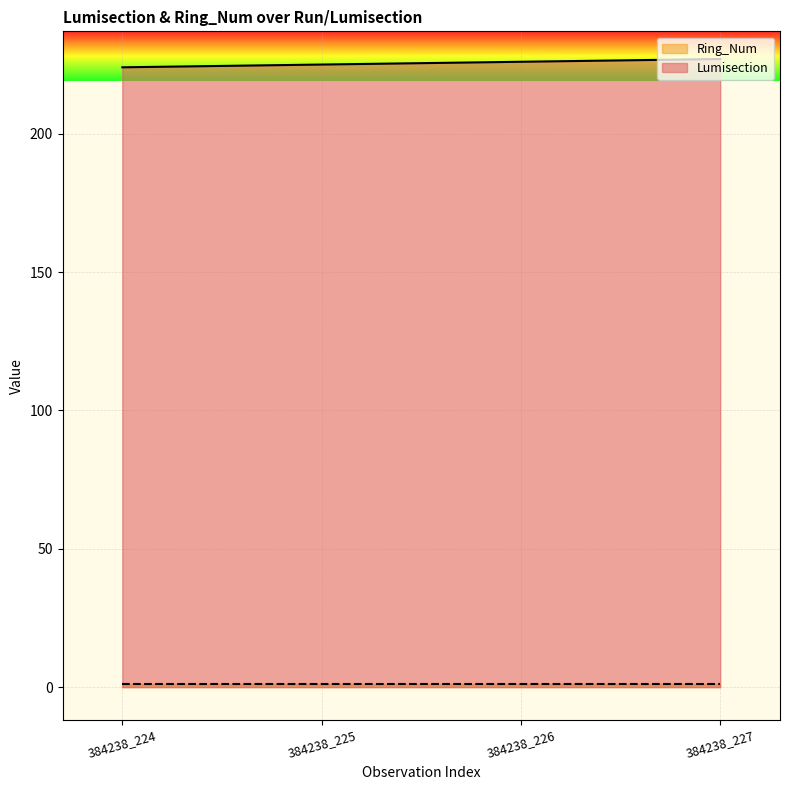

What is the sum of all values?

902